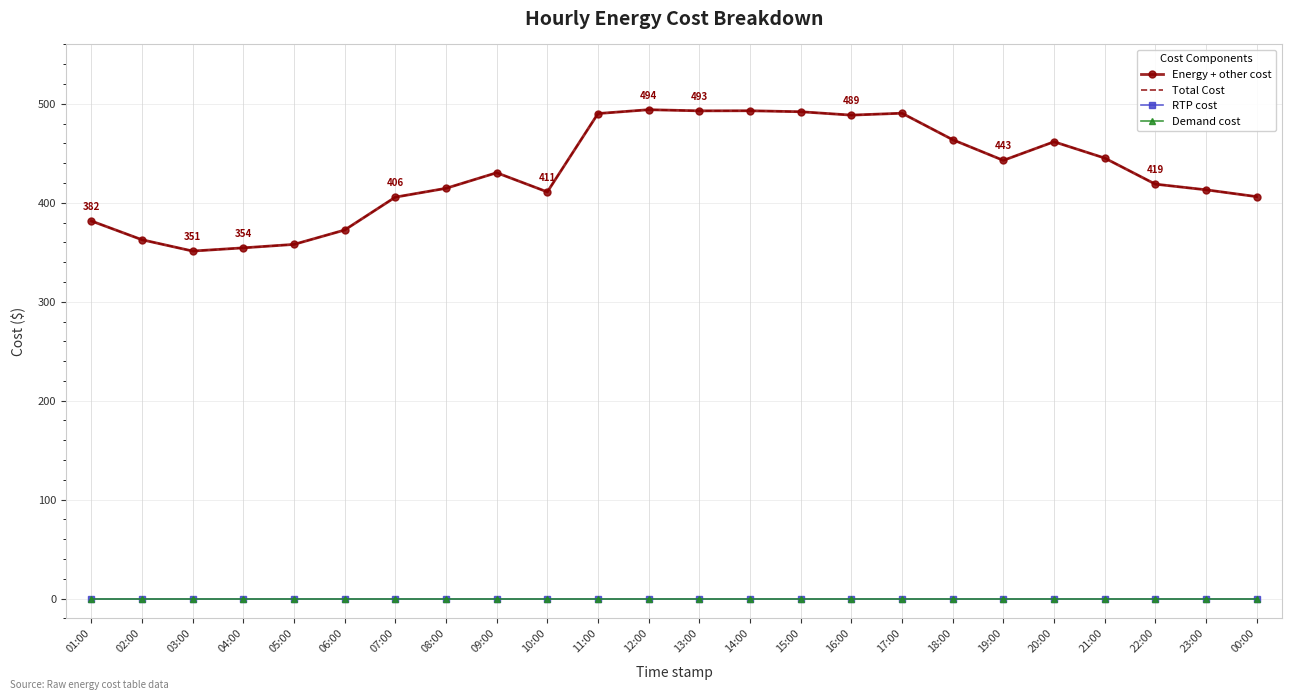

True or false: RTP cost has more than 1 interior local peaks.

False